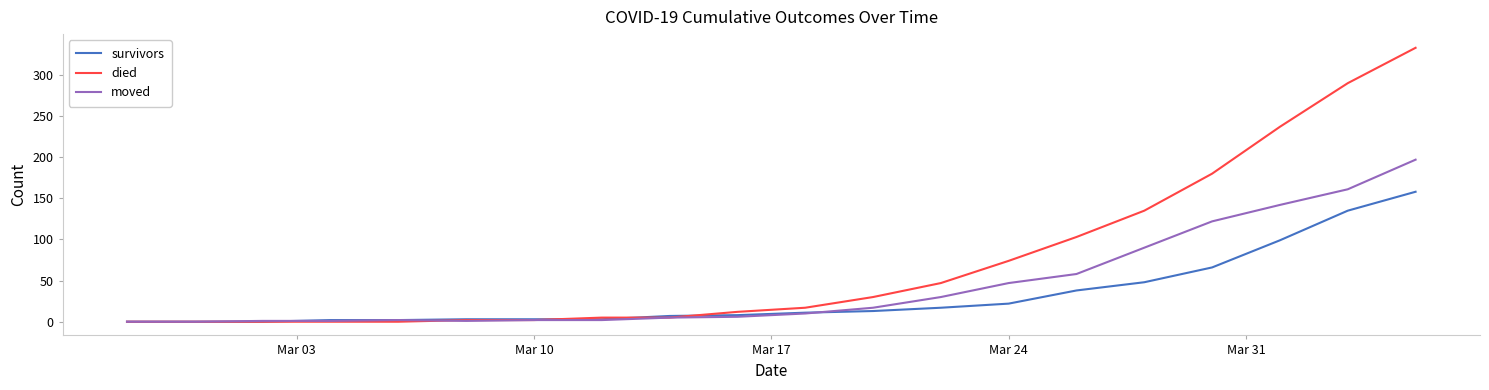

List the series in order of their overall mean, highest first.

died, moved, survivors